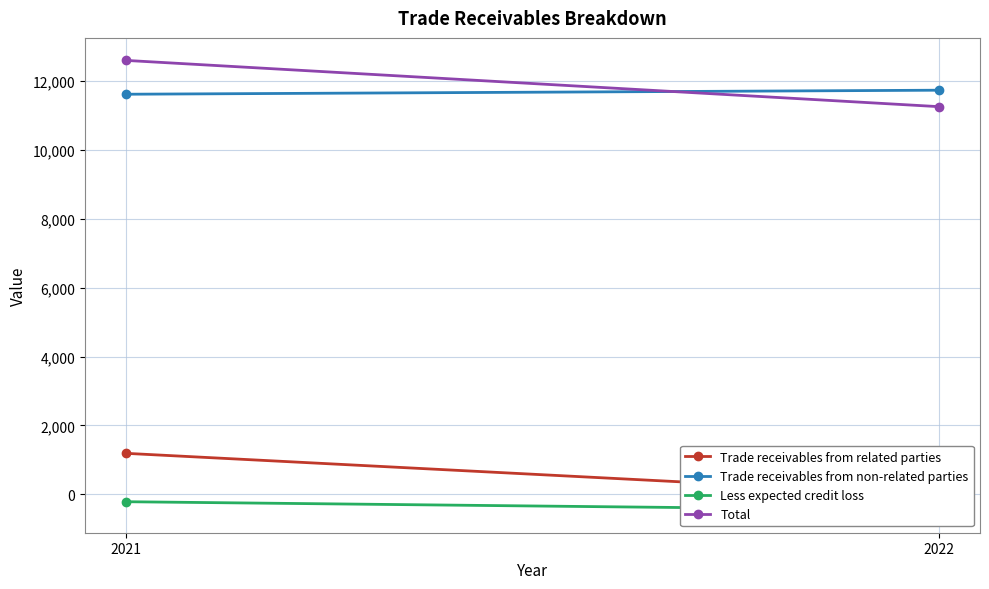

What is the maximum value shown in the chart?

12591